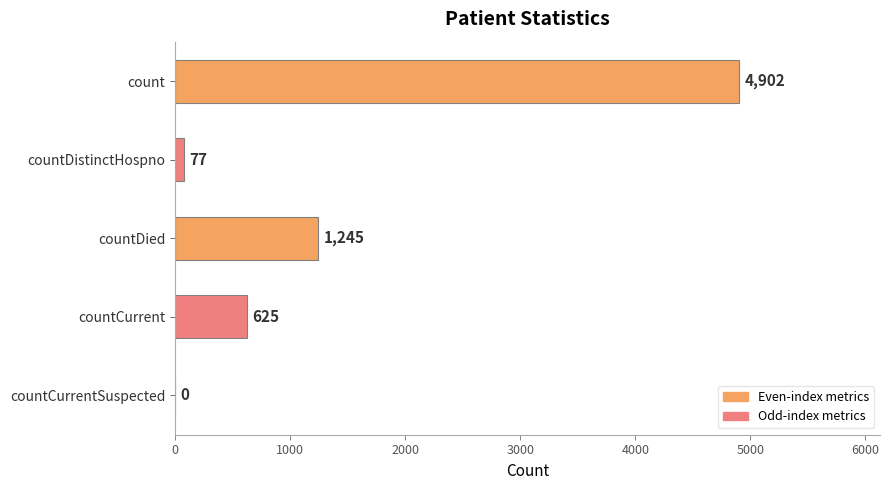

True or false: the data shows -2971 at countCurrentSuspected.

False